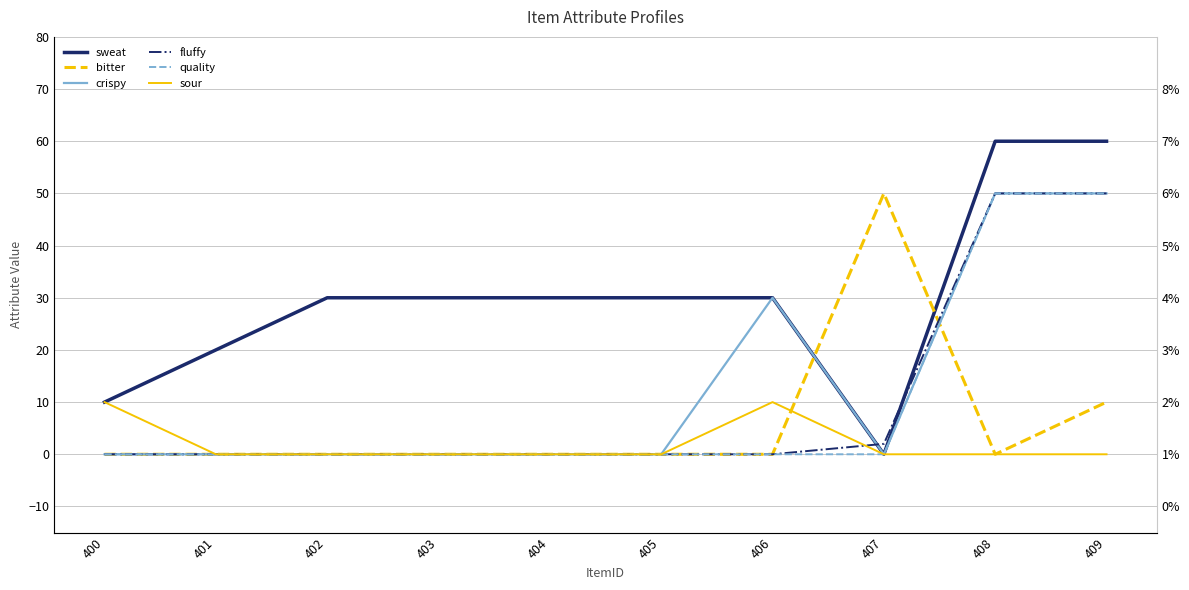

Which series ends up on top after the final intersection of bitter and quality?

quality